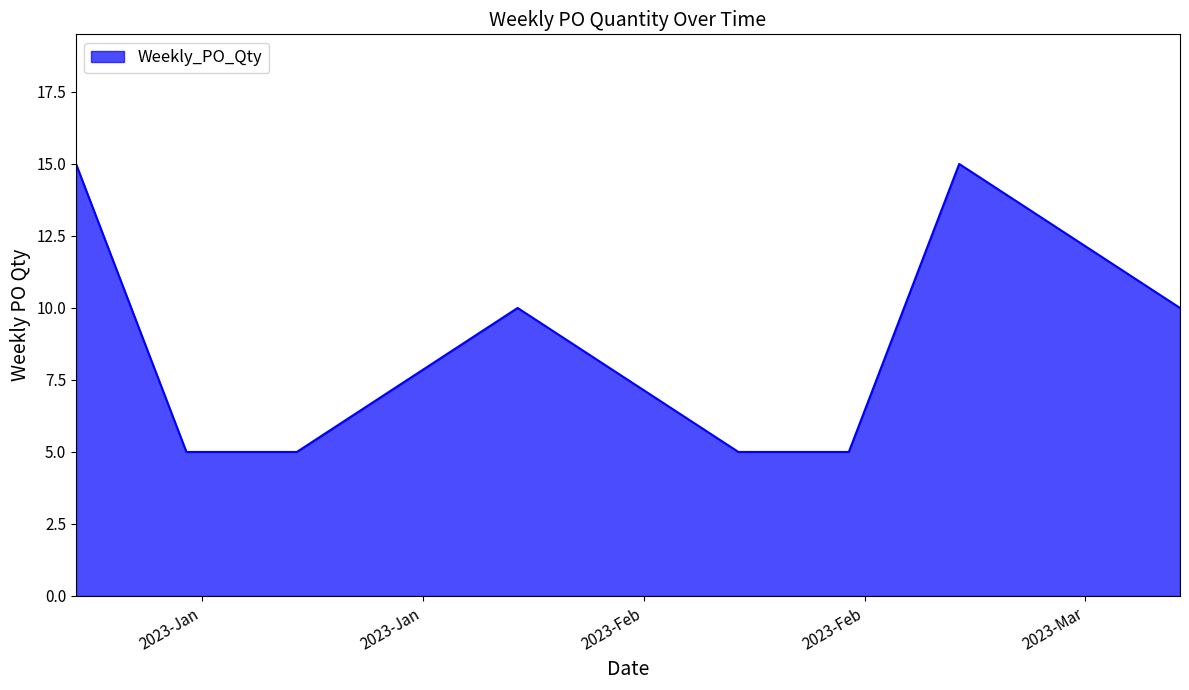

What is the difference between the maximum and minimum values?

10